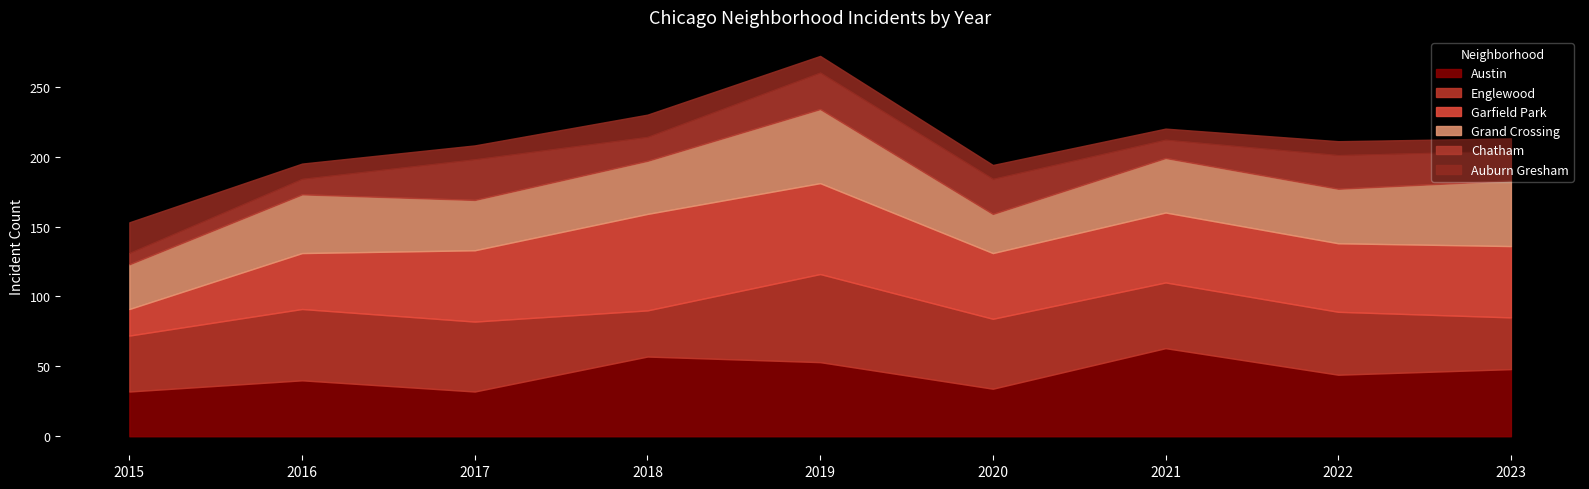

Reading right to left, transcribe all the data shown in this chart.

Austin: 48	44	63	34	53	57	32	40	32
Englewood: 37	45	47	50	63	33	50	51	40
Garfield Park: 51	49	50	47	65	69	51	40	19
Grand Crossing: 47	39	39	28	53	38	36	42	32
Chatham: 21	24	13	25	26	17	29	11	8
Auburn Gresham: 9	10	8	10	12	16	10	11	22